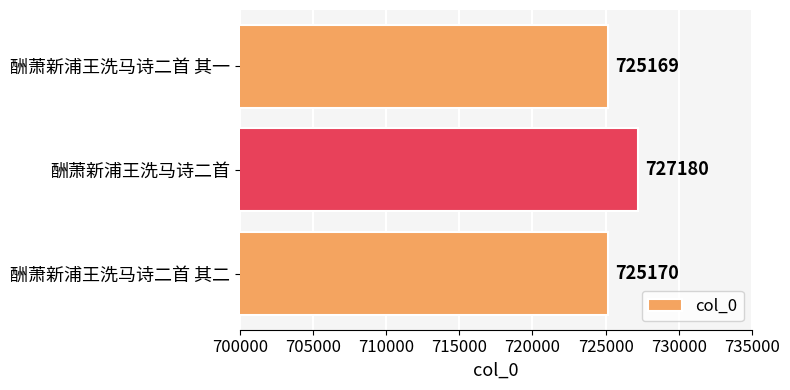

Is it true that the value at 酬萧新浦王洗马诗二首 其二 is 725170?

True